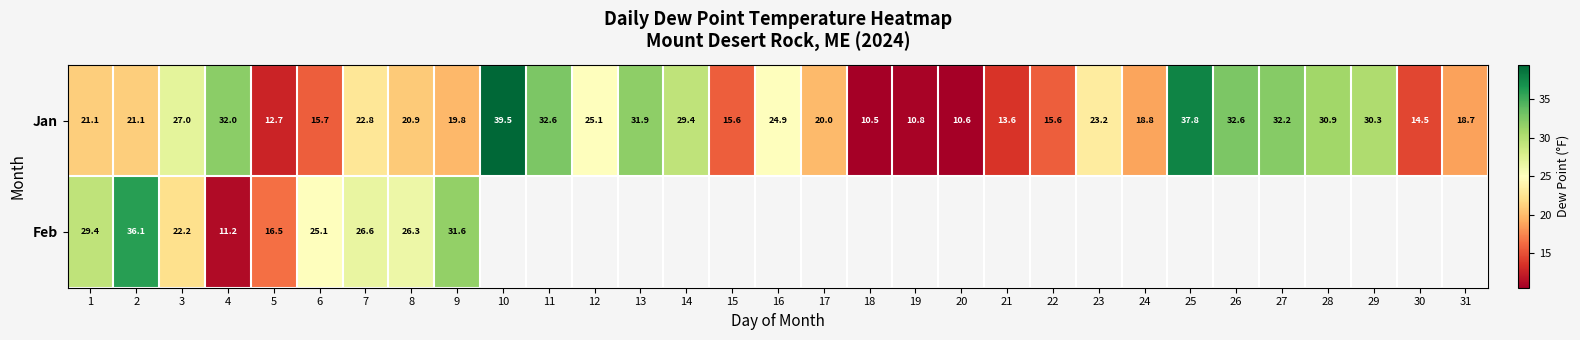

The value of Jan at 23 is 23.2. True or false?

True